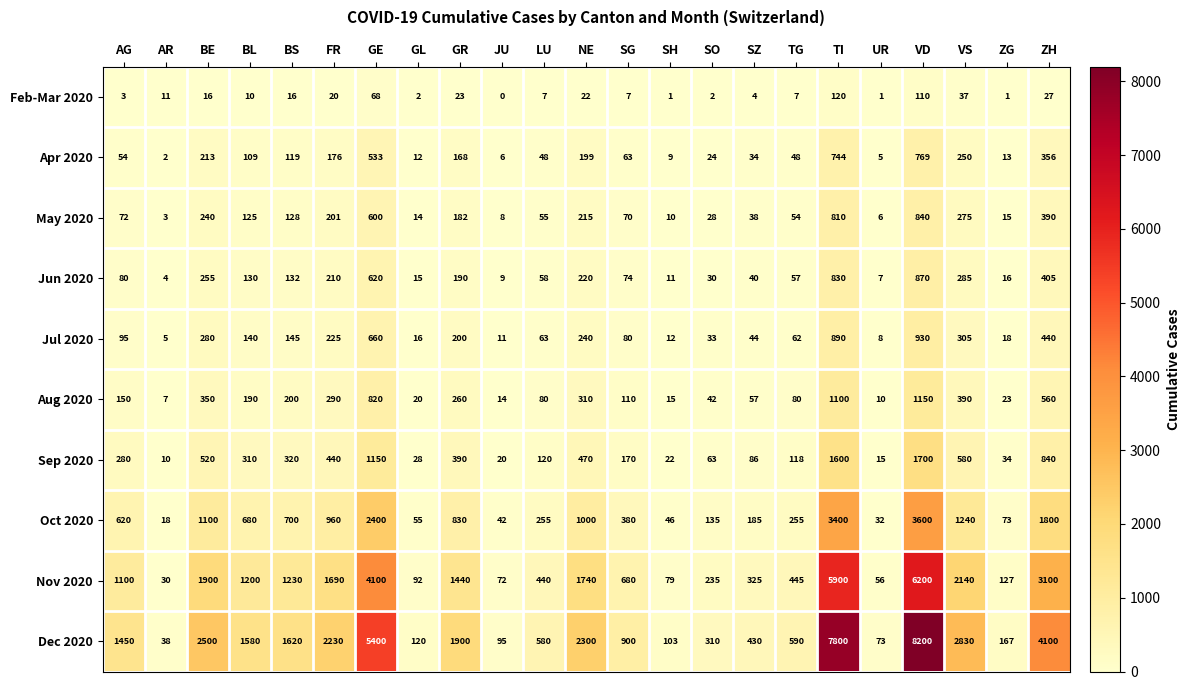

What is the total value across all series at BS?

4610